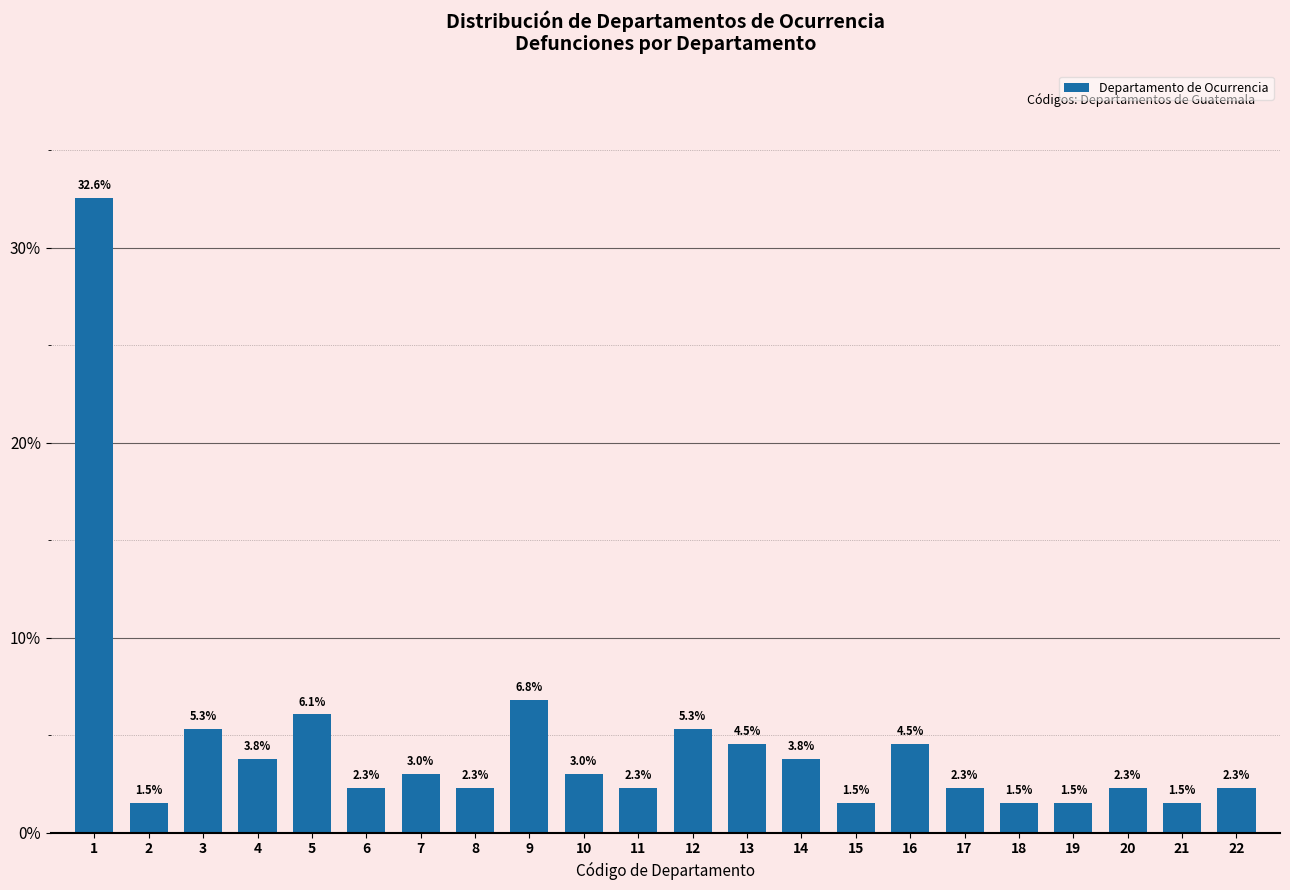

Reading left to right, what are all the values shown in this chart?

32.6	1.5	5.3	3.8	6.1	2.3	3.0	2.3	6.8	3.0	2.3	5.3	4.5	3.8	1.5	4.5	2.3	1.5	1.5	2.3	1.5	2.3